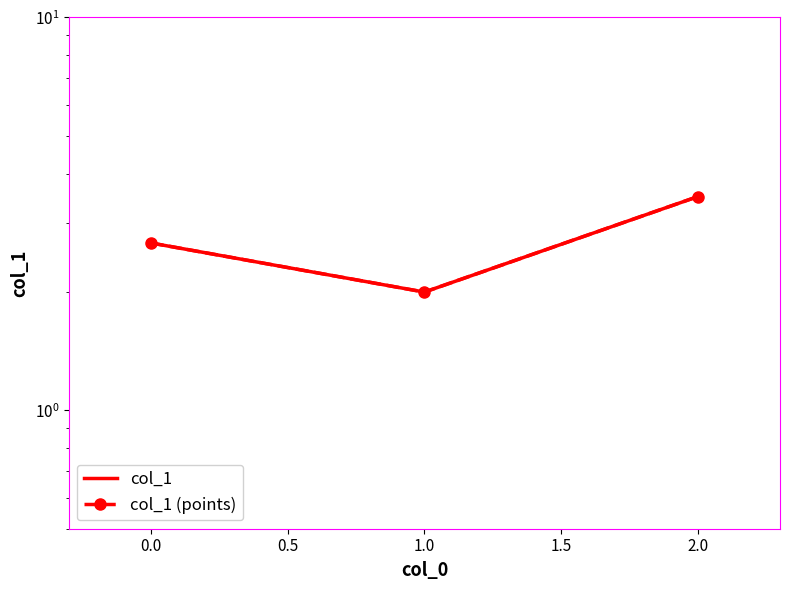

What are all the series names shown in the legend?

col_1, col_1 (points)